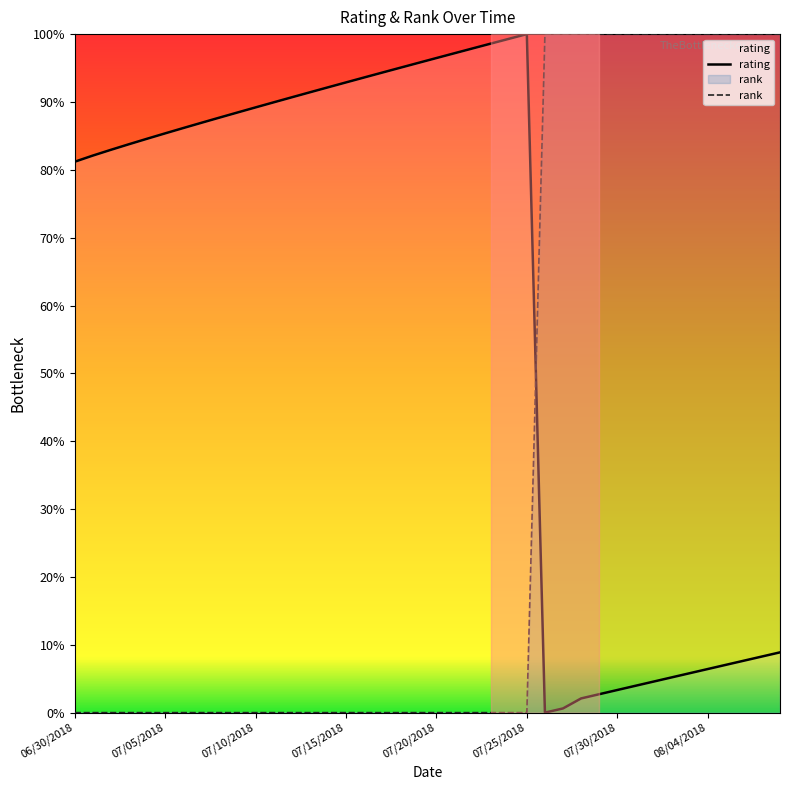

What is the change in value from 07/25/2018 to 08/05/2018?

-93.0